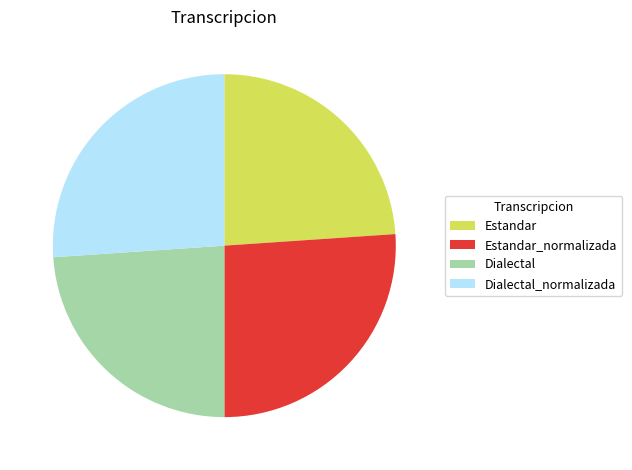

Is Estandar_normalizada the majority of the pie?

No